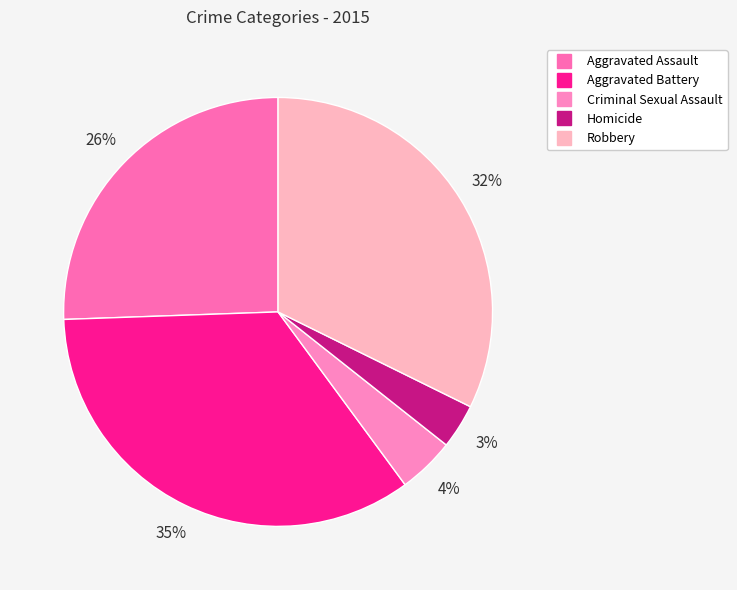

Which slice is the largest?

Aggravated Battery